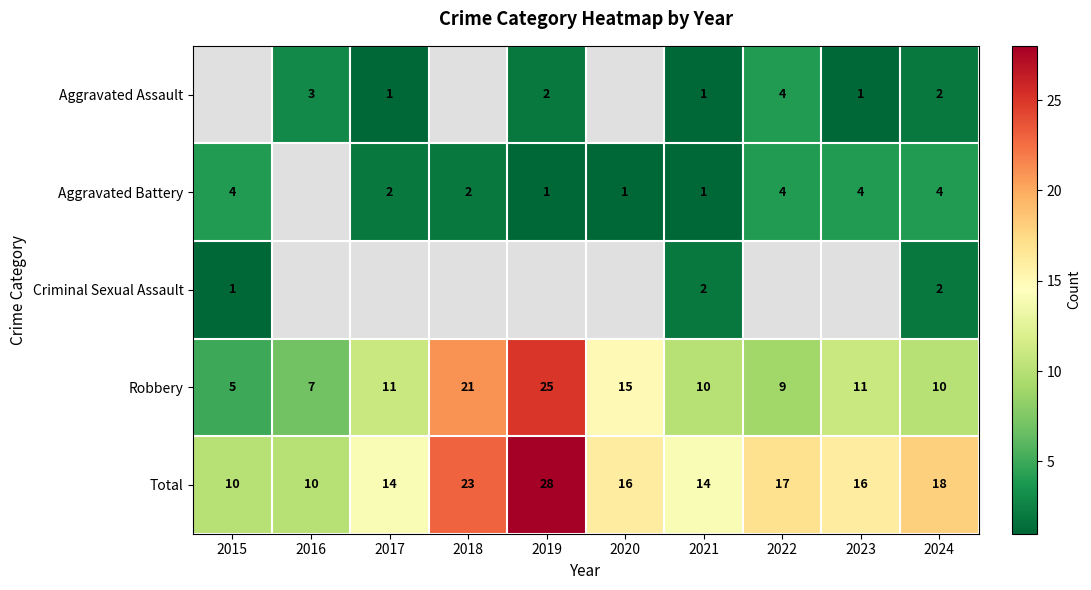

What is the difference between the maximum and minimum values in the Robbery series?

20